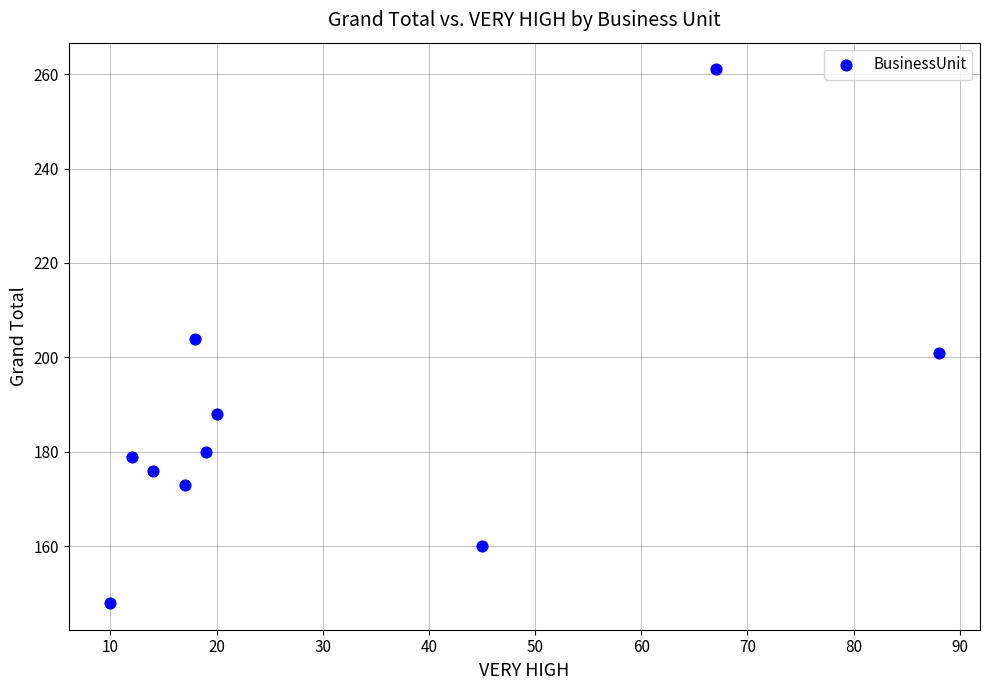

What is the range of Y values (max minus min)?

113